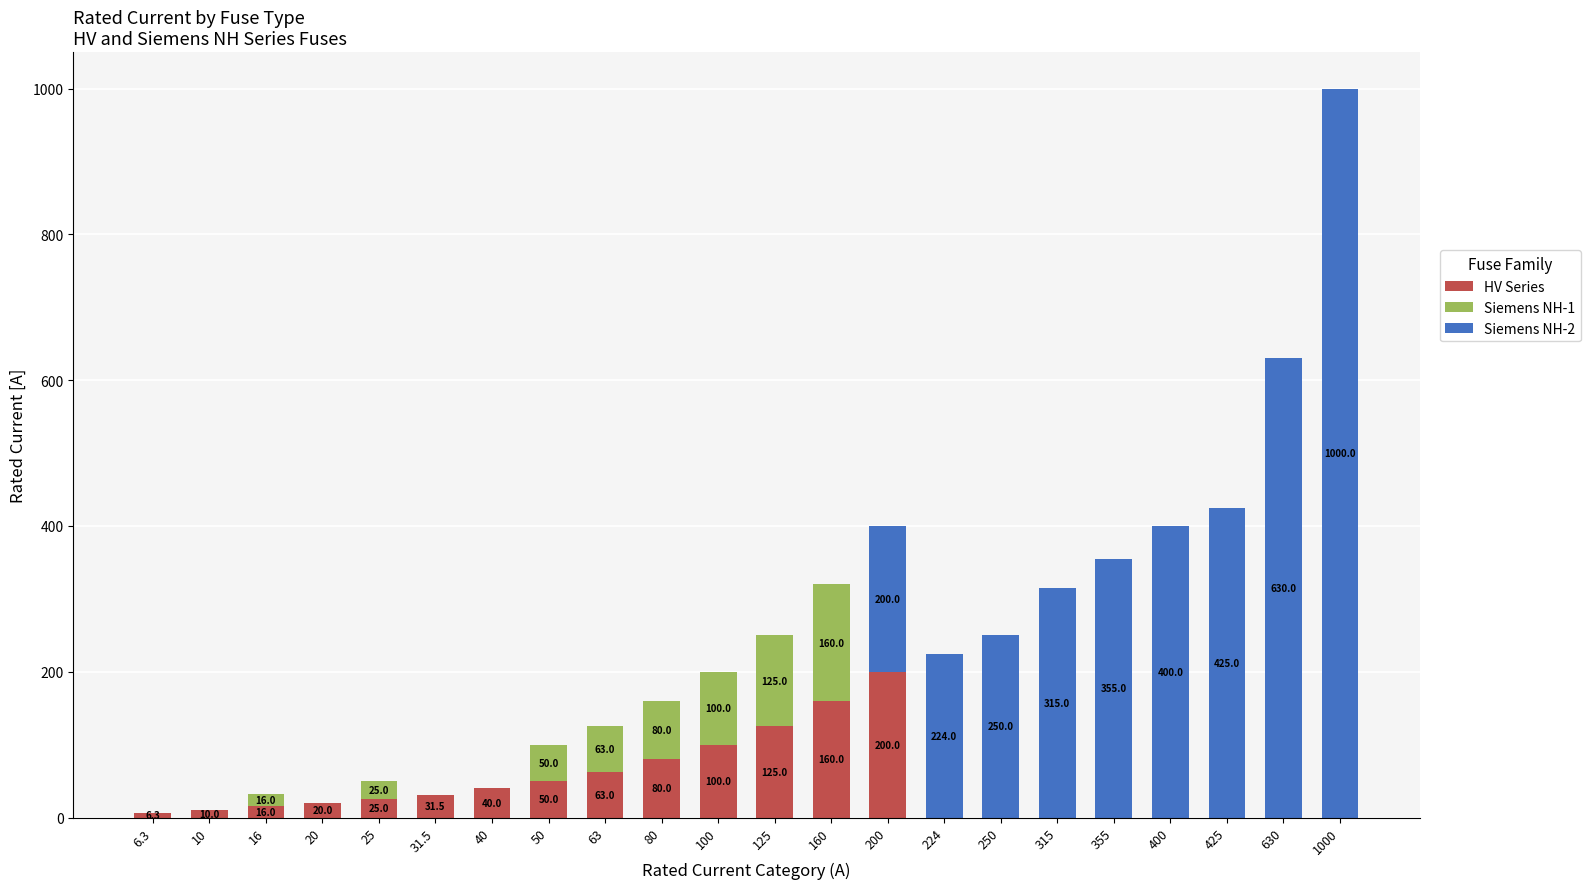

What is the total value across all series at 425?

425.0